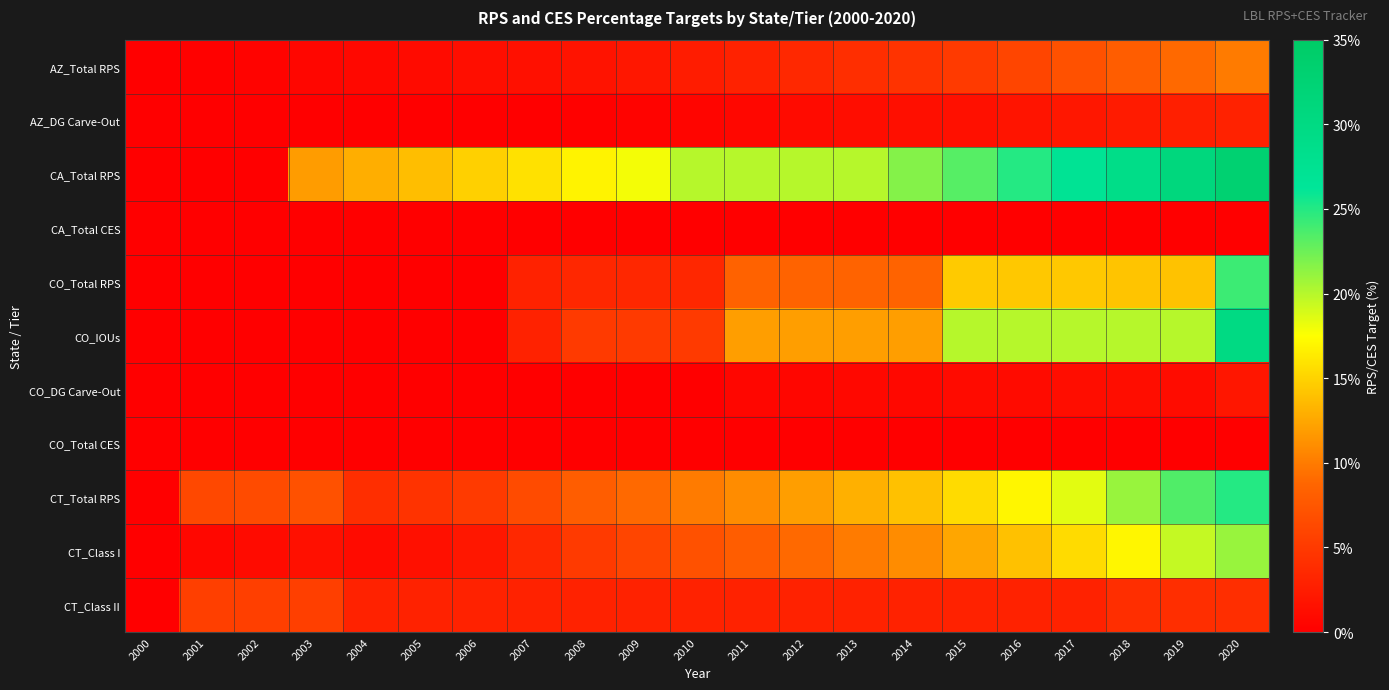

Rank the series at 2018 from lowest to highest value.

CA_Total CES, CO_Total CES, CO_DG Carve-Out, AZ_DG Carve-Out, CT_Class II, AZ_Total RPS, CO_Total RPS, CT_Class I, CO_IOUs, CT_Total RPS, CA_Total RPS